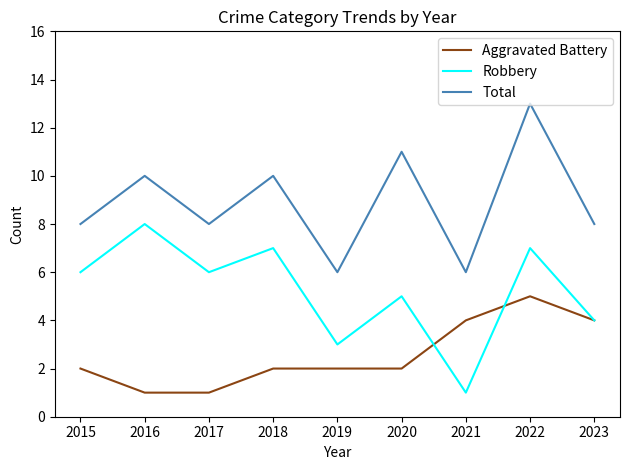

What is the highest value of the Robbery series?

8